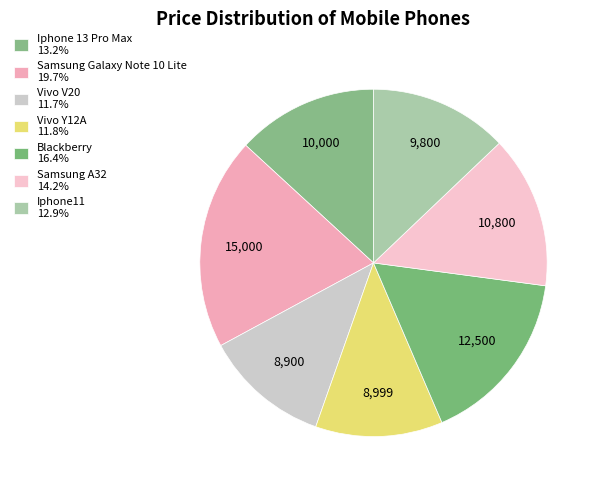

Count the number of slices in the pie.

7